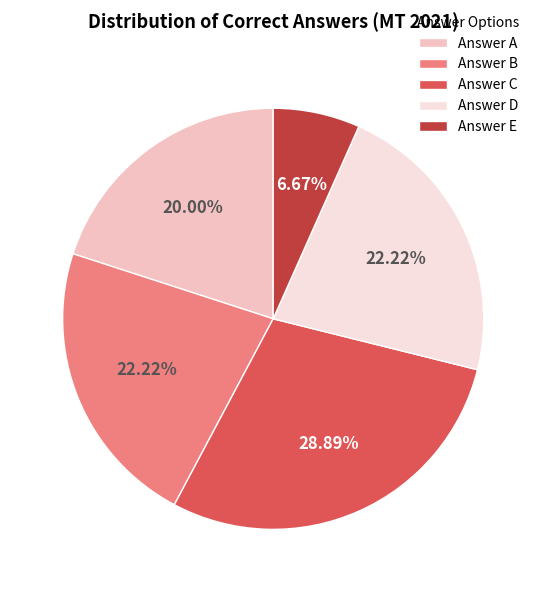

Does any single category account for the majority?

No